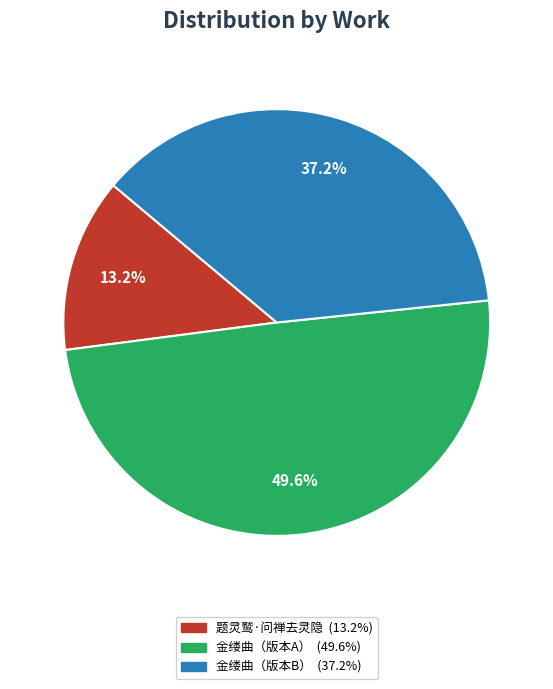

Does any single category account for the majority?

No